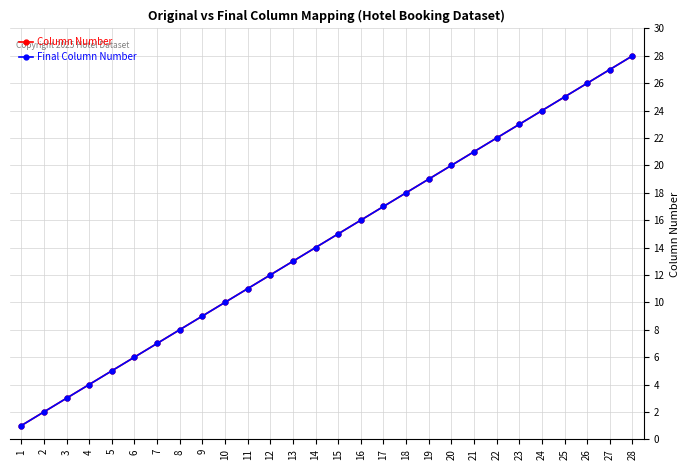

Is this an area chart (filled region under the line)?

No